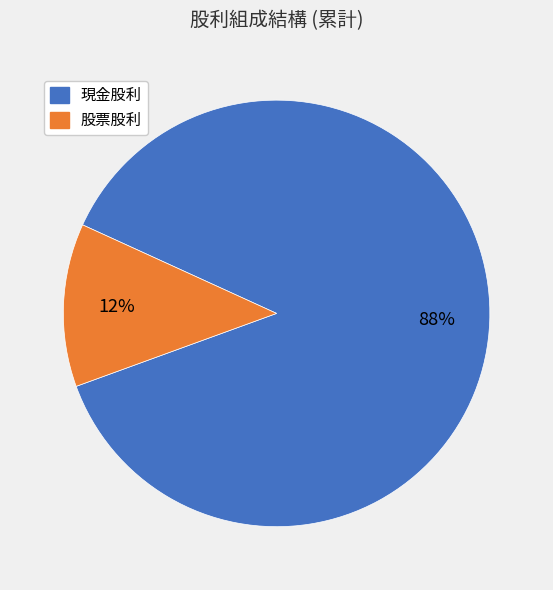

Is 現金股利 the majority of the pie?

Yes